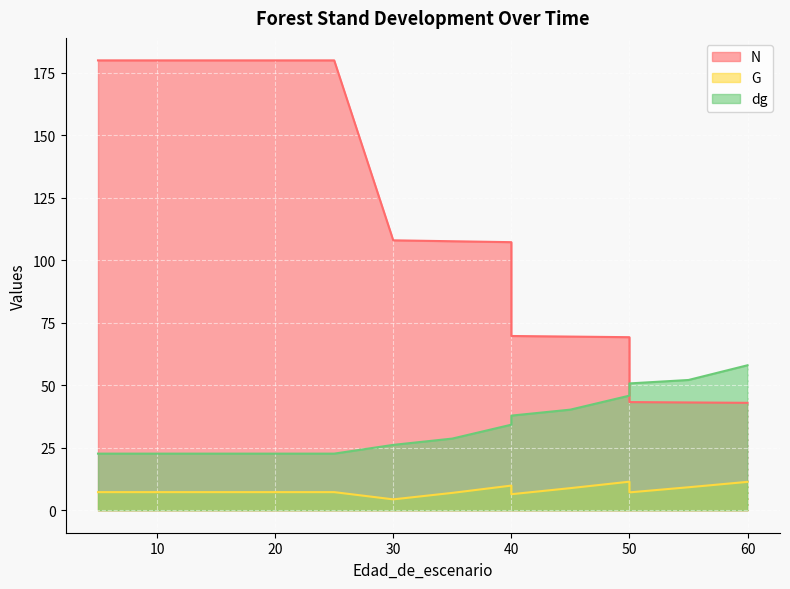

The value of G at 25 is 7.2. True or false?

True